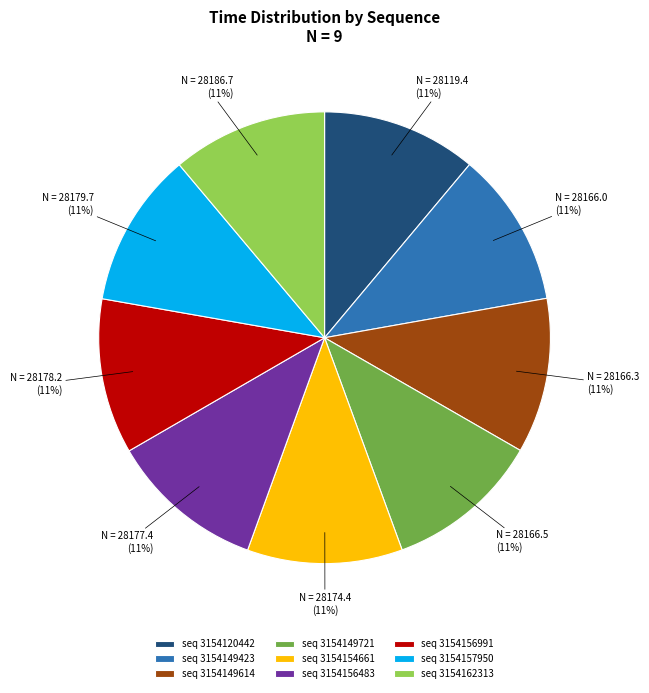

Is there a majority slice in this chart?

No